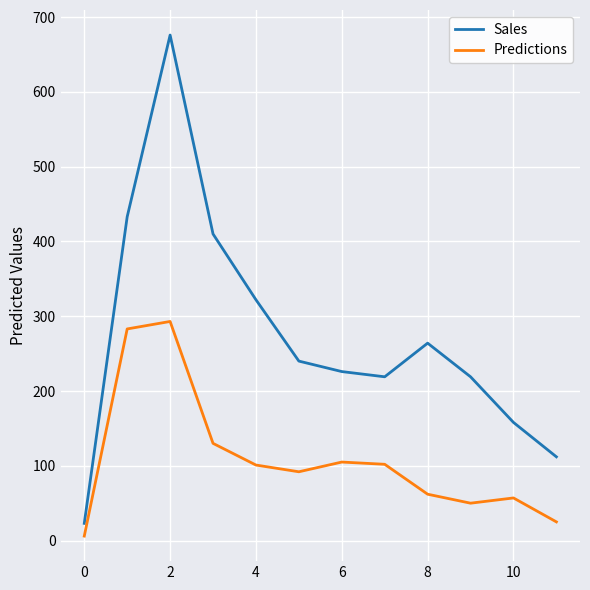

What is the maximum value shown in the chart?

676